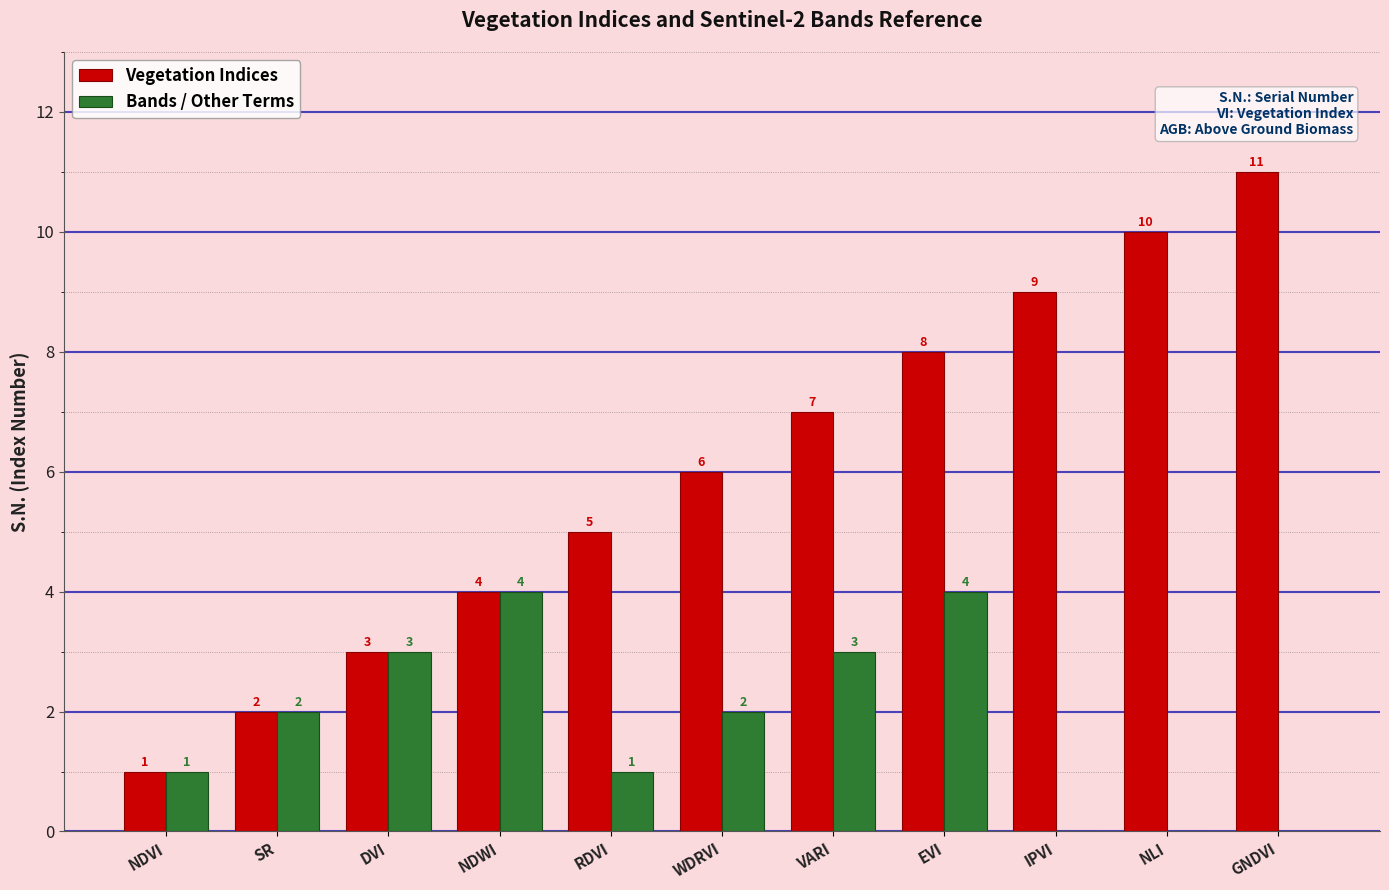

What is the maximum value for Bands / Other Terms?

4